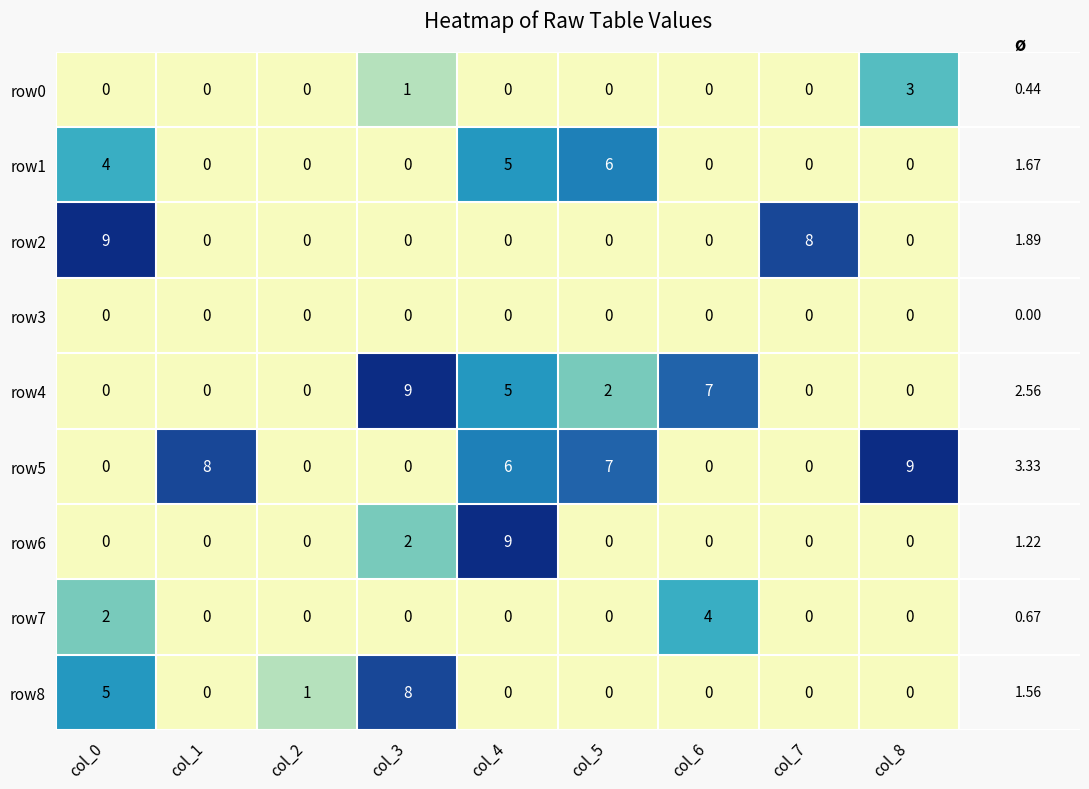

How many distinct data groups are displayed?

9